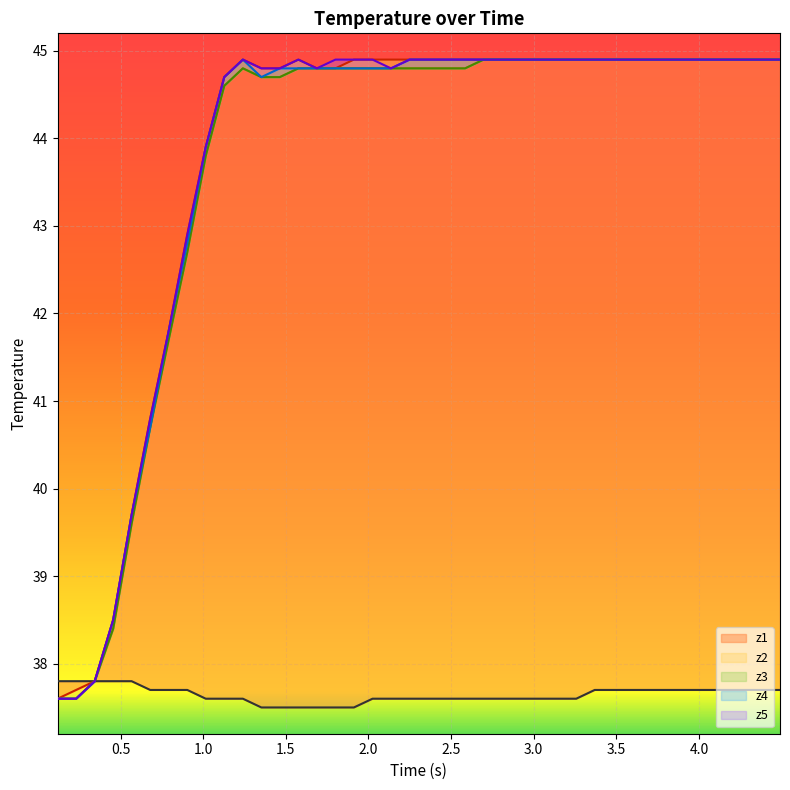

Reading left to right, extract all data points from this chart.

neutral: 37.8	37.8	37.8	37.8	37.8	37.7	37.7	37.7	37.6	37.6	37.6	37.5	37.5	37.5	37.5	37.5	37.5	37.6	37.6	37.6	37.6	37.6	37.6	37.6	37.6	37.6	37.6	37.6	37.6	37.7	37.7	37.7	37.7	37.7	37.7	37.7	37.7	37.7	37.7	37.7
z1: 37.6	37.7	37.8	38.5	39.7	40.8	41.8	42.9	43.9	44.7	44.9	44.8	44.8	44.9	44.8	44.8	44.9	44.9	44.9	44.9	44.9	44.9	44.9	44.9	44.9	44.9	44.9	44.9	44.9	44.9	44.9	44.9	44.9	44.9	44.9	44.9	44.9	44.9	44.9	44.9
z2: 37.6	37.6	37.8	38.4	39.6	40.7	41.7	42.7	43.8	44.6	44.8	44.7	44.7	44.8	44.8	44.8	44.8	44.8	44.8	44.8	44.8	44.8	44.8	44.9	44.9	44.9	44.9	44.9	44.9	44.9	44.9	44.9	44.9	44.9	44.9	44.9	44.9	44.9	44.9	44.9
z3: 37.6	37.6	37.8	38.4	39.6	40.7	41.7	42.7	43.8	44.6	44.8	44.7	44.7	44.8	44.8	44.8	44.8	44.8	44.8	44.8	44.8	44.8	44.8	44.9	44.9	44.9	44.9	44.9	44.9	44.9	44.9	44.9	44.9	44.9	44.9	44.9	44.9	44.9	44.9	44.9
z4: 37.6	37.6	37.8	38.5	39.7	40.7	41.8	42.8	43.9	44.7	44.9	44.7	44.8	44.8	44.8	44.8	44.8	44.8	44.8	44.9	44.9	44.9	44.9	44.9	44.9	44.9	44.9	44.9	44.9	44.9	44.9	44.9	44.9	44.9	44.9	44.9	44.9	44.9	44.9	44.9
z5: 37.6	37.6	37.8	38.5	39.7	40.8	41.8	42.9	43.9	44.7	44.9	44.8	44.8	44.9	44.8	44.9	44.9	44.9	44.8	44.9	44.9	44.9	44.9	44.9	44.9	44.9	44.9	44.9	44.9	44.9	44.9	44.9	44.9	44.9	44.9	44.9	44.9	44.9	44.9	44.9